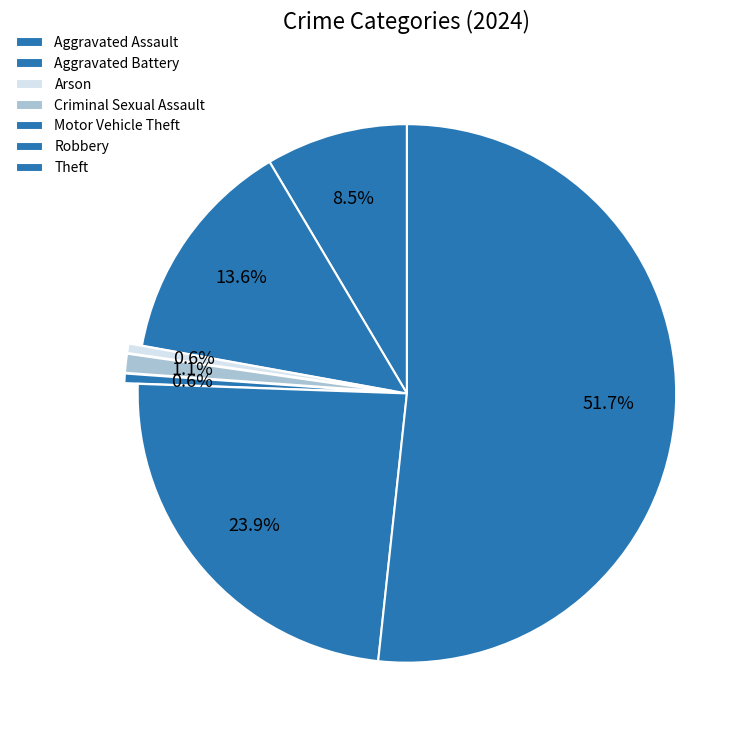

The Robbery slice represents 38% of the pie. True or false?

False